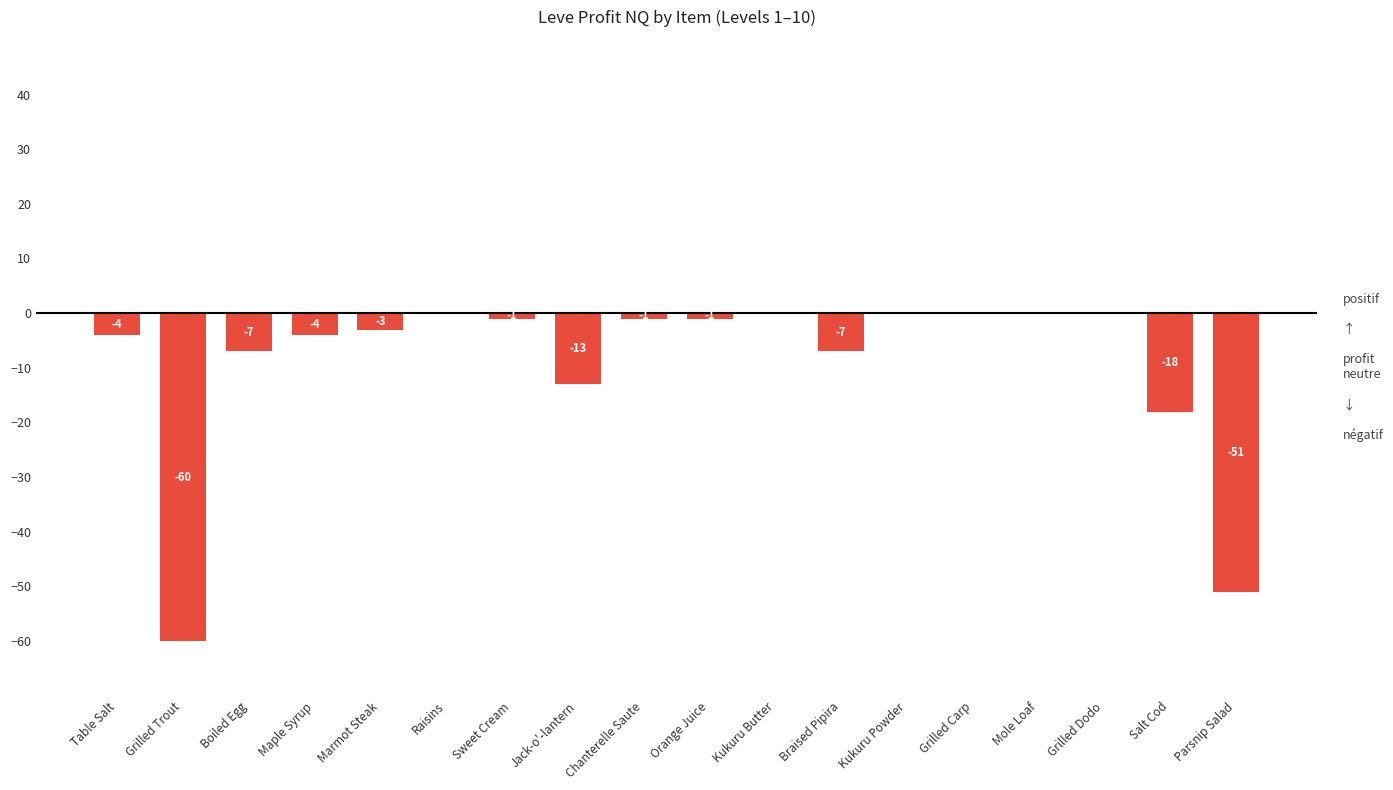

At which label is the value closest to -30?

Salt Cod